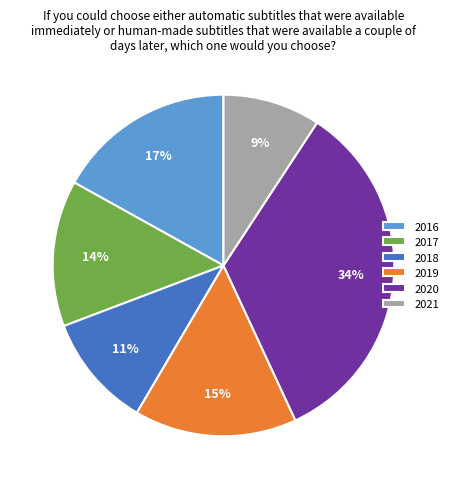

Does any single category account for the majority?

No